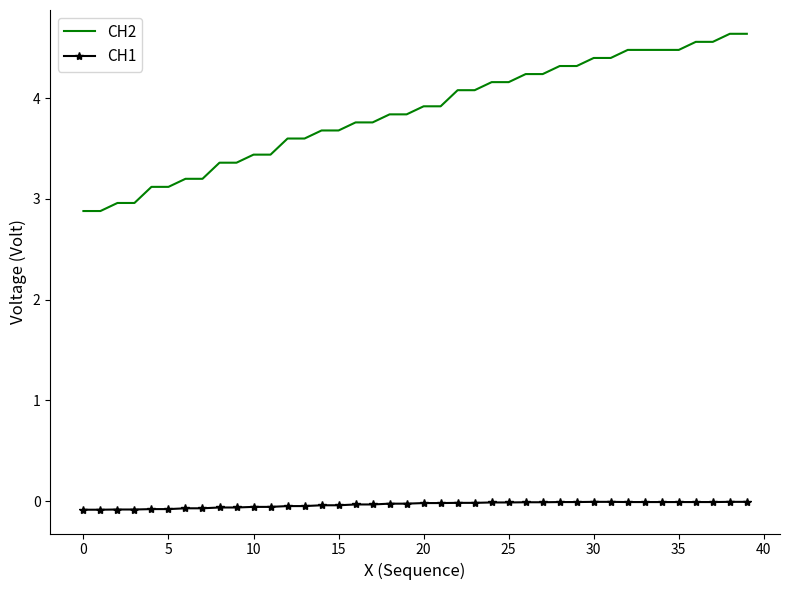

What is the difference between the maximum and minimum values in the CH2 series?

1.8